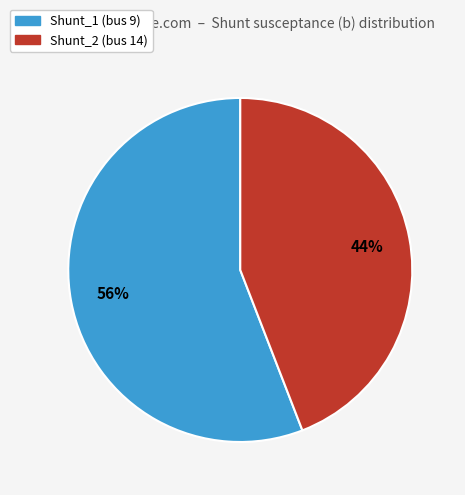

Which category has the smallest portion of the pie?

Shunt_2